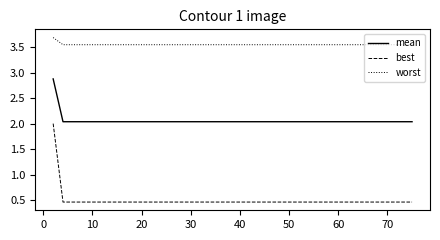

List the series in order of their peak value, highest first.

worst, mean, best